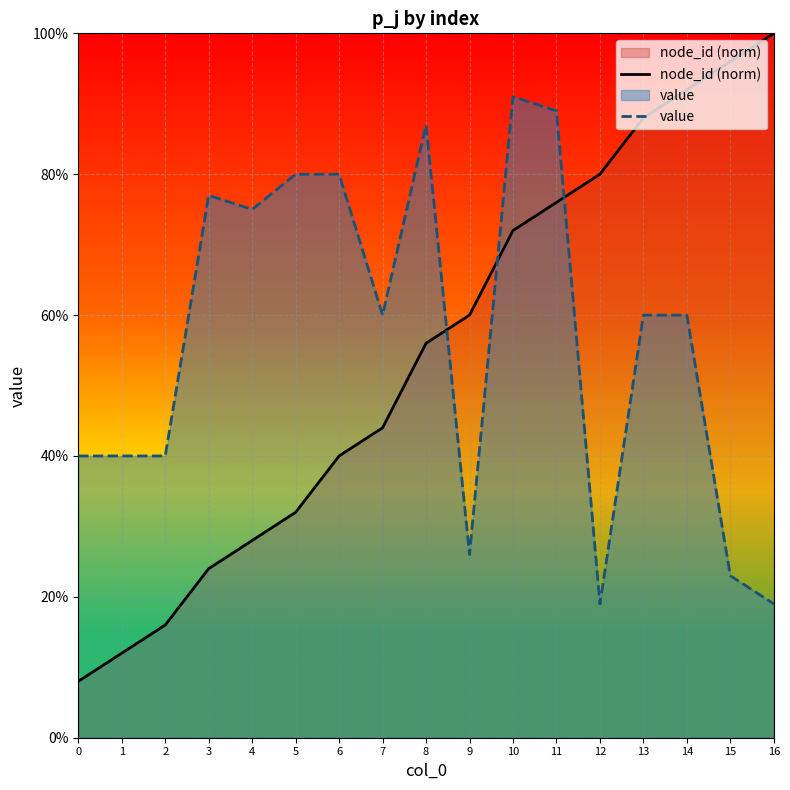

Rank the series at 9 from lowest to highest value.

value, node_id (norm)